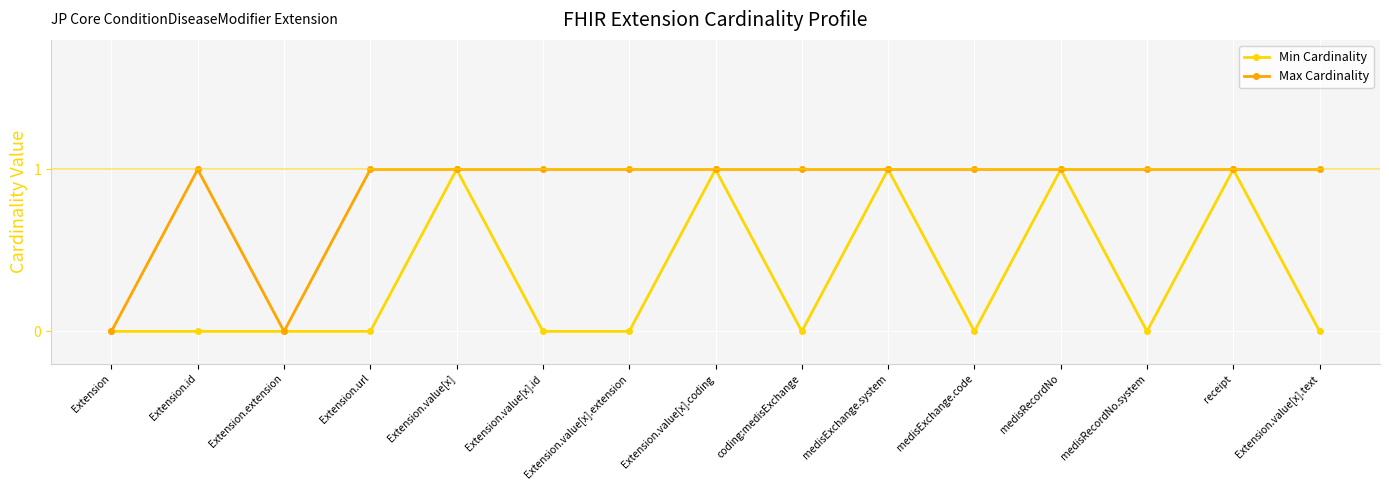

Rank the series by their average value, from highest to lowest.

Max Cardinality, Min Cardinality